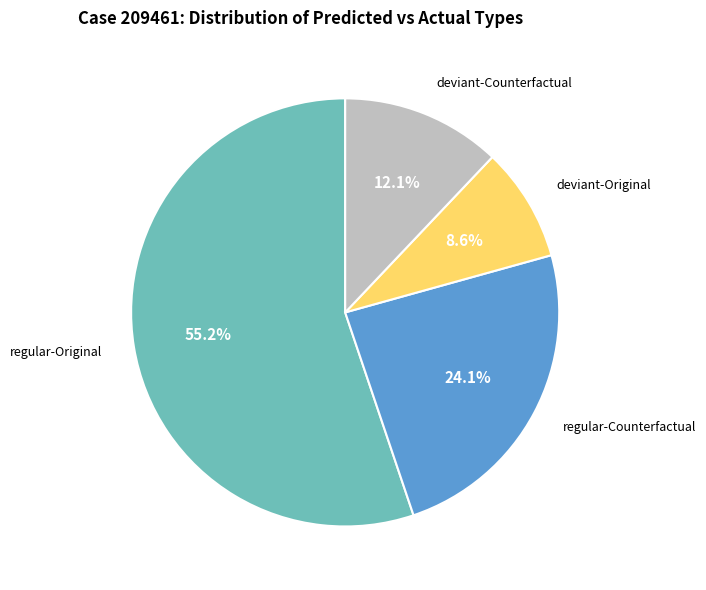

Does any single category account for the majority?

Yes